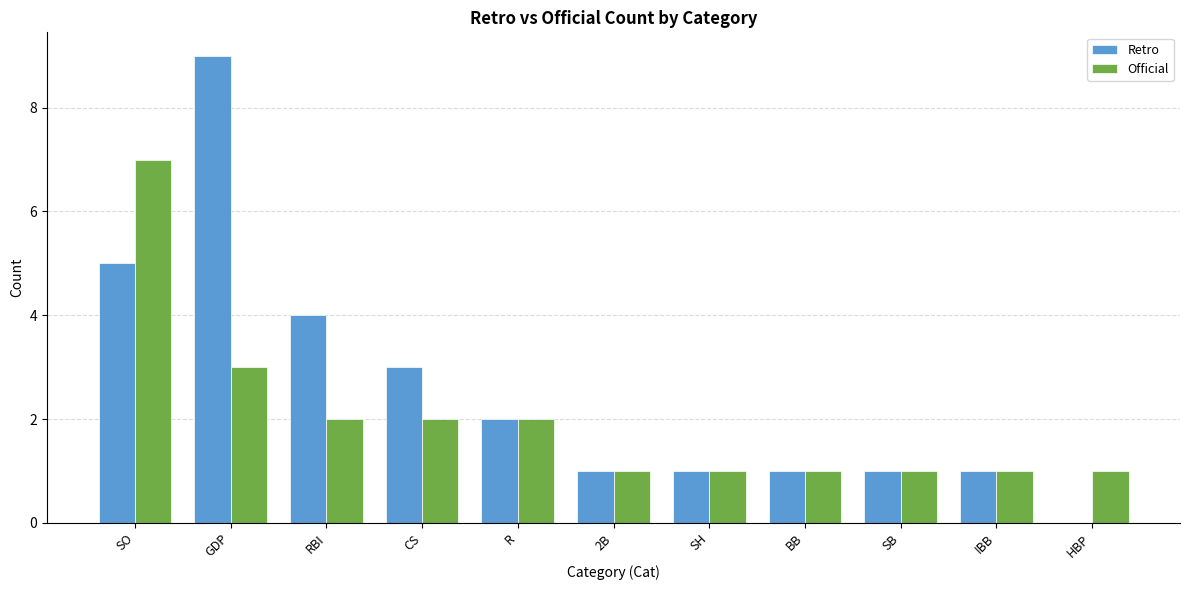

Reading left to right, list all the values displayed in this chart.

Retro: 5	9	4	3	2	1	1	1	1	1	0
Official: 7	3	2	2	2	1	1	1	1	1	1